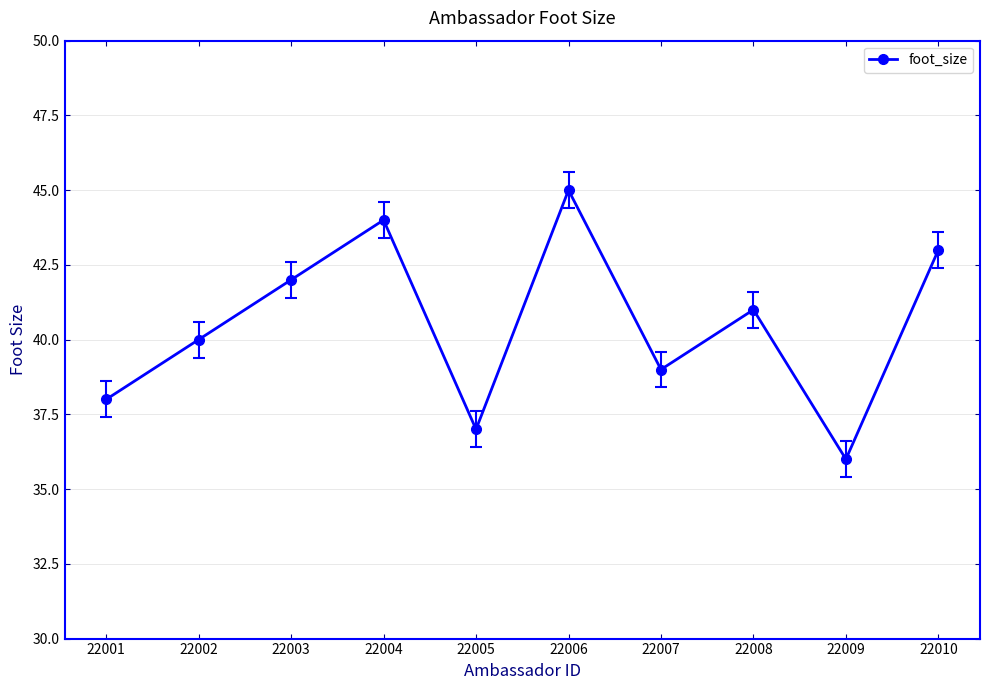

Which has a higher value, 22004 or 22008?

22004